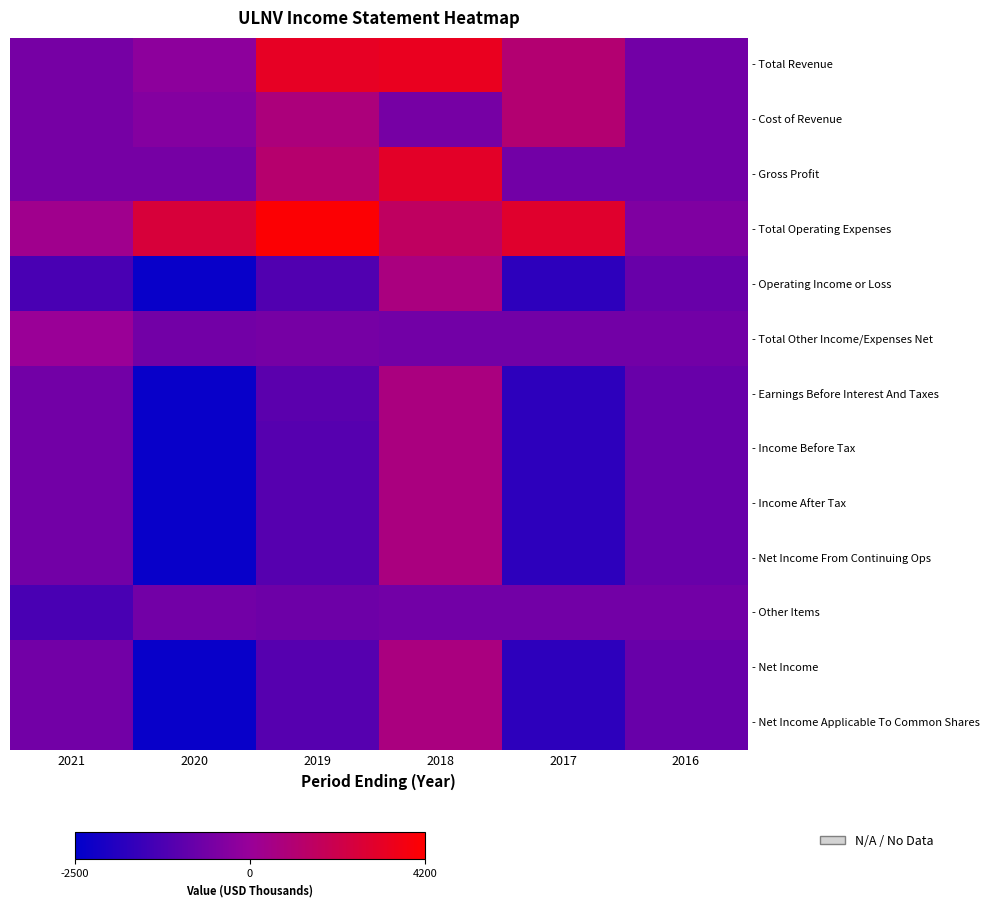

Which has a higher value, 2017 or 2021?

2017